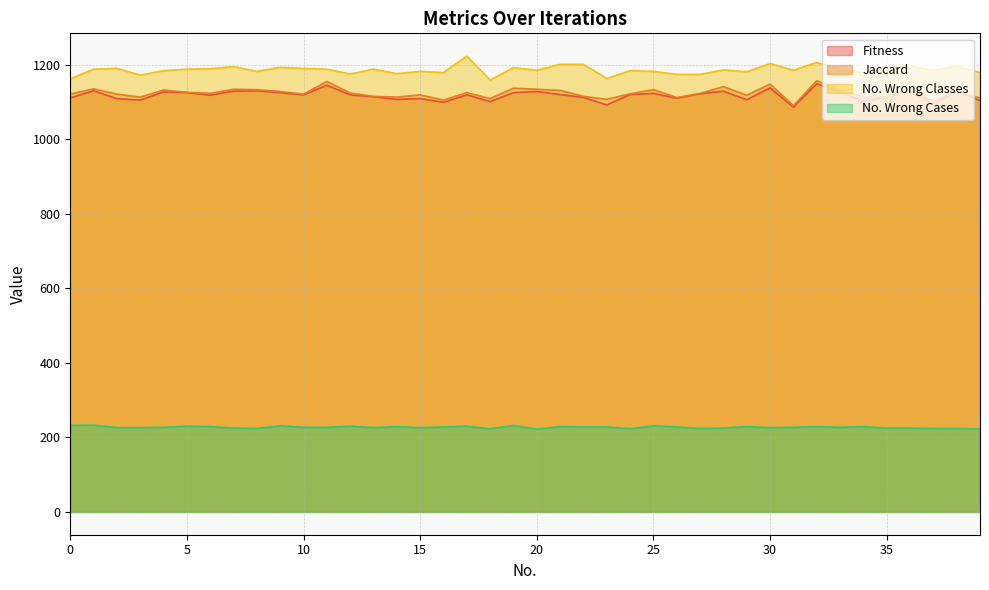

Which series has the largest total across all categories?

No. Wrong Classes